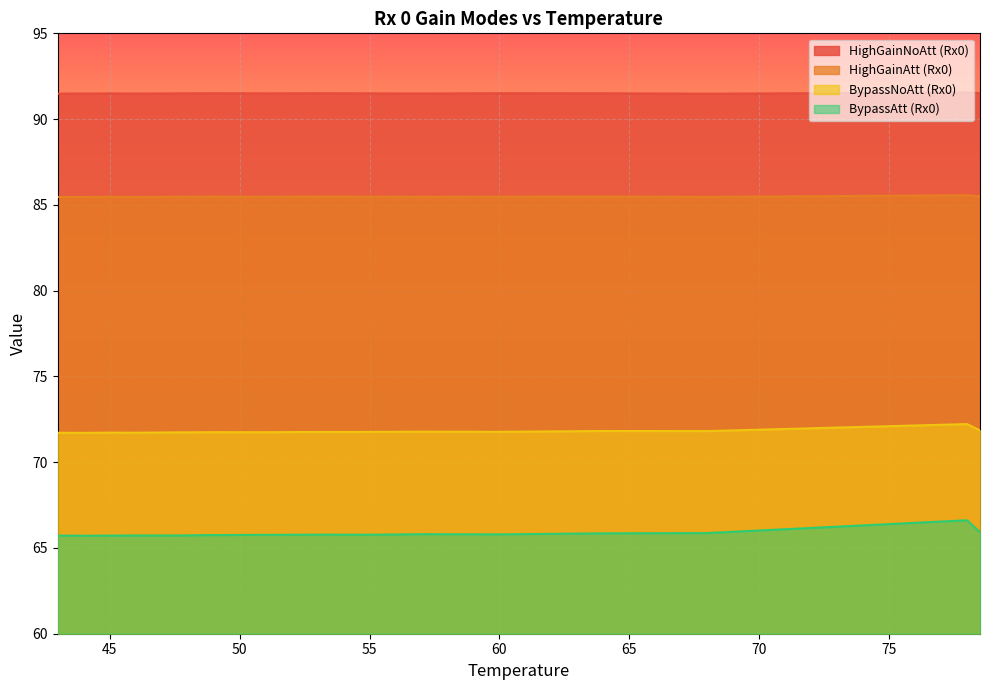

What is the spread (max minus min) of values at 45?

25.8